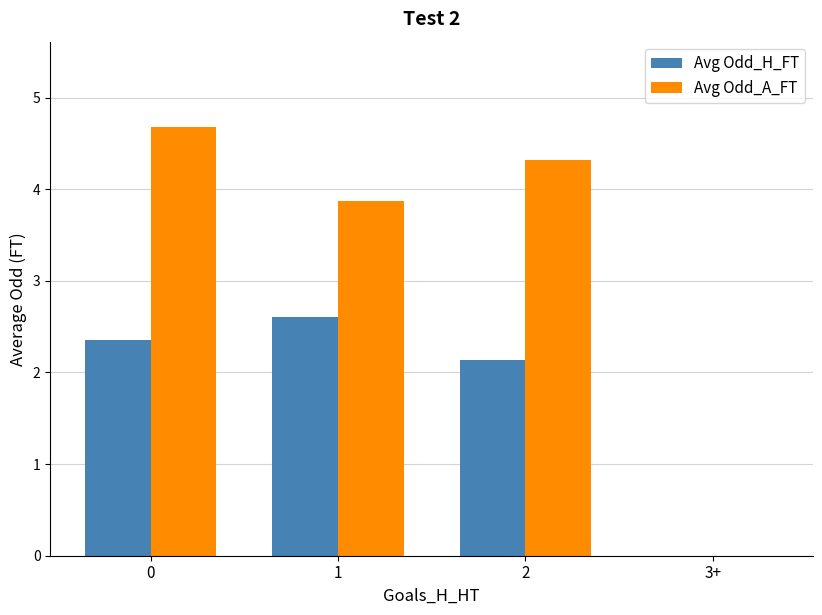

What is the highest value of the Avg Odd_A_FT series?

4.7